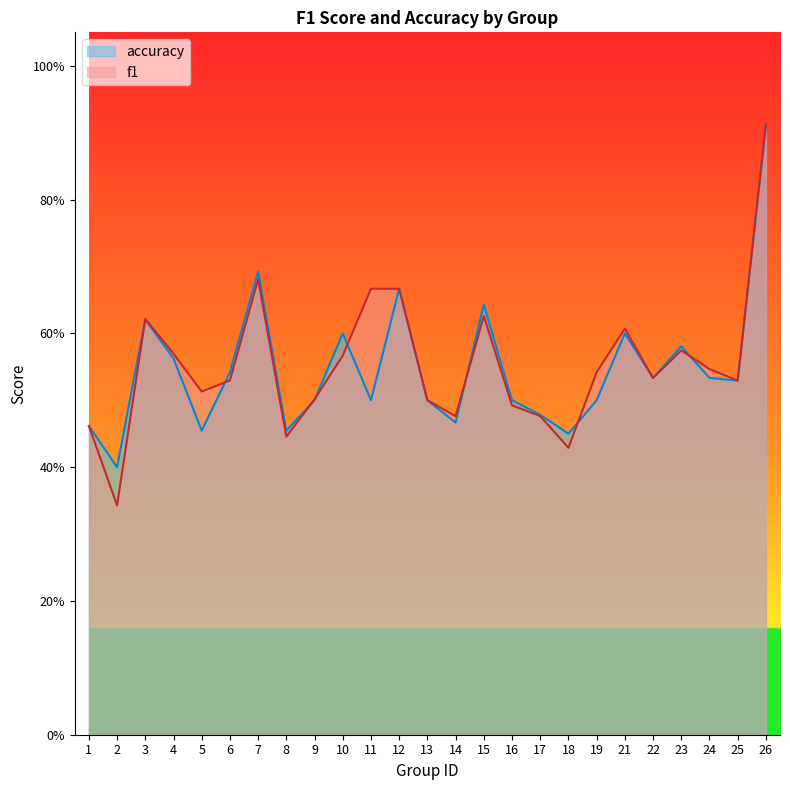

How many series are shown in this chart?

2